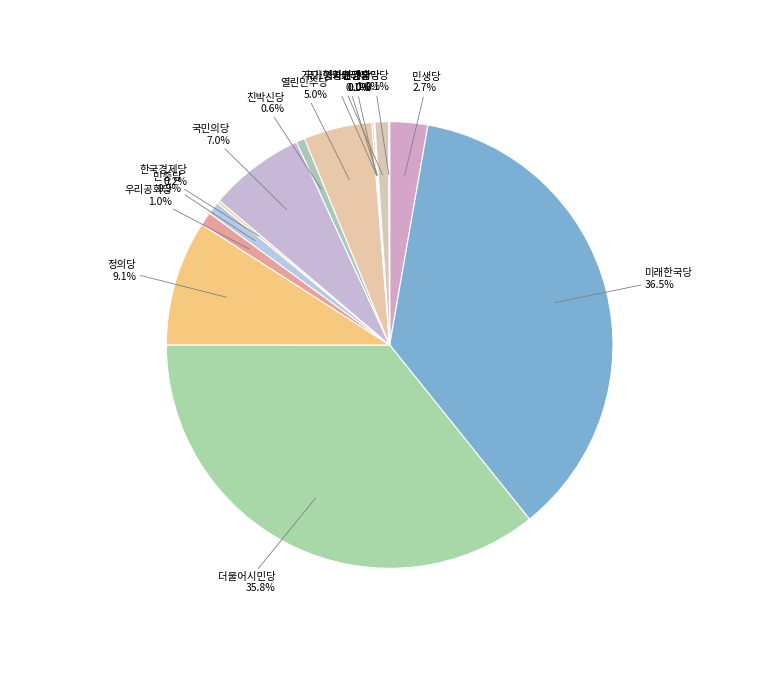

Does 더불어시민당 account for over 50% of the chart?

No